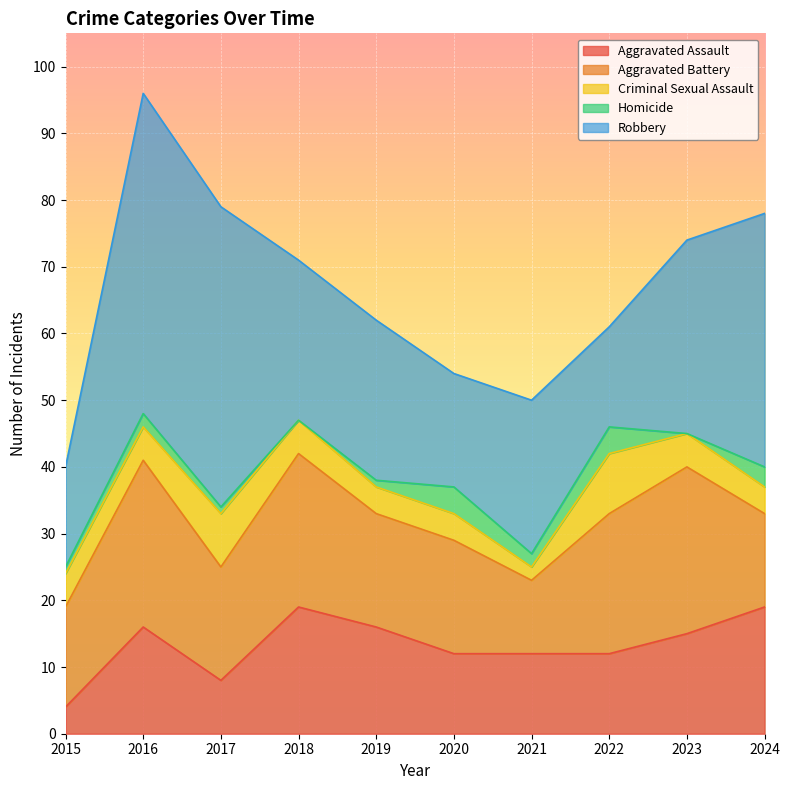

Where does the Aggravated Battery series first go above 17?

2016